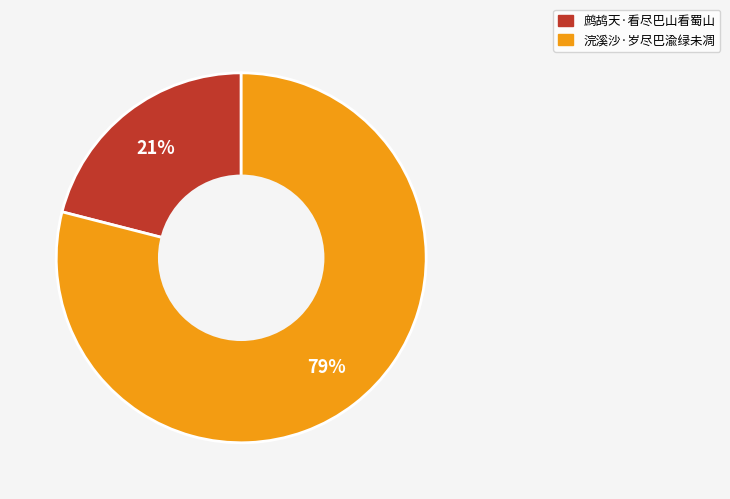

Do 浣溪沙·岁尽巴渝绿未凋 and 鹧鸪天·看尽巴山看蜀山 together represent more than half of the pie?

Yes